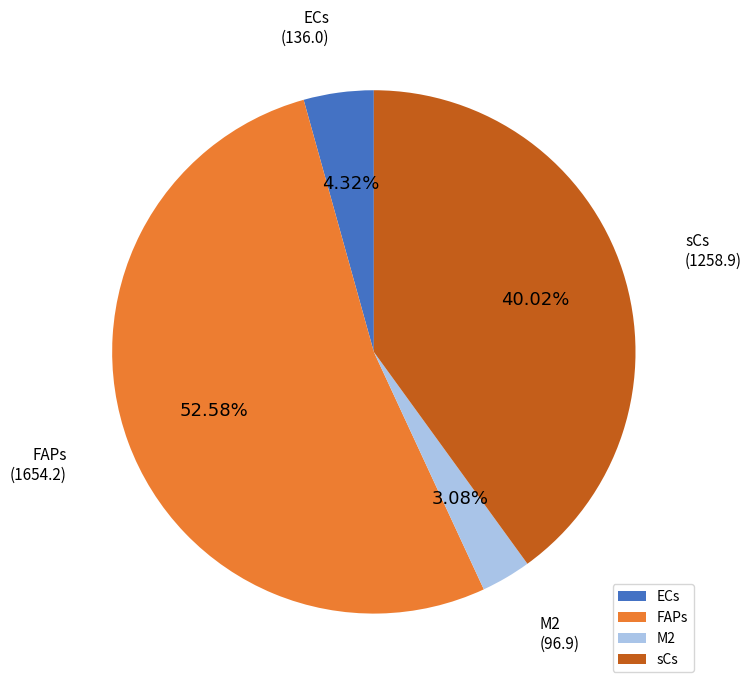

Which slice is the largest?

FAPs